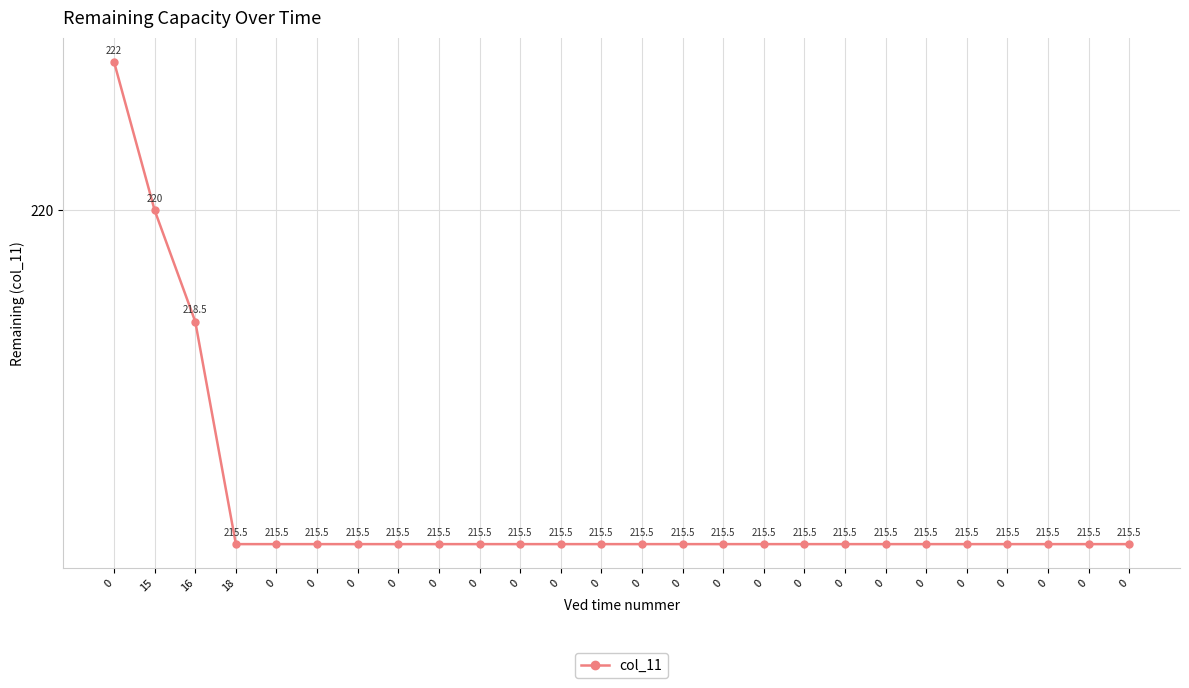

How many lines are shown in the chart?

1